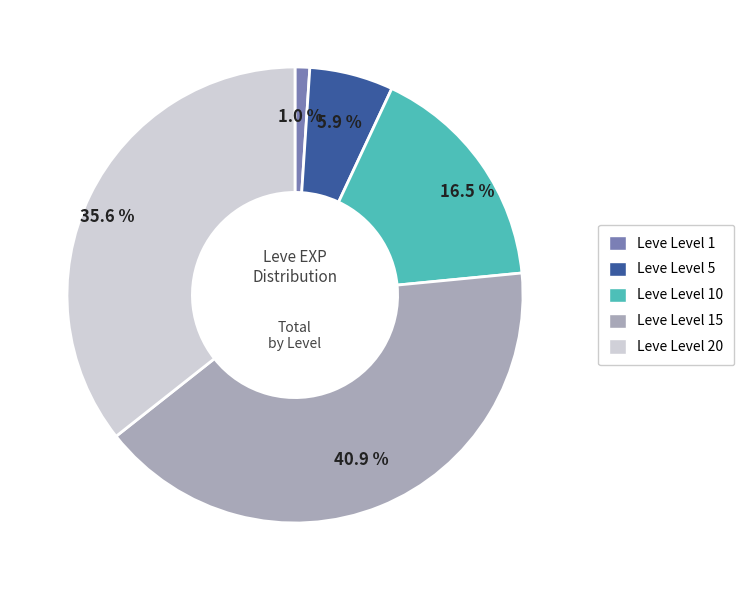

Is there any slice that represents more than half of the pie?

No